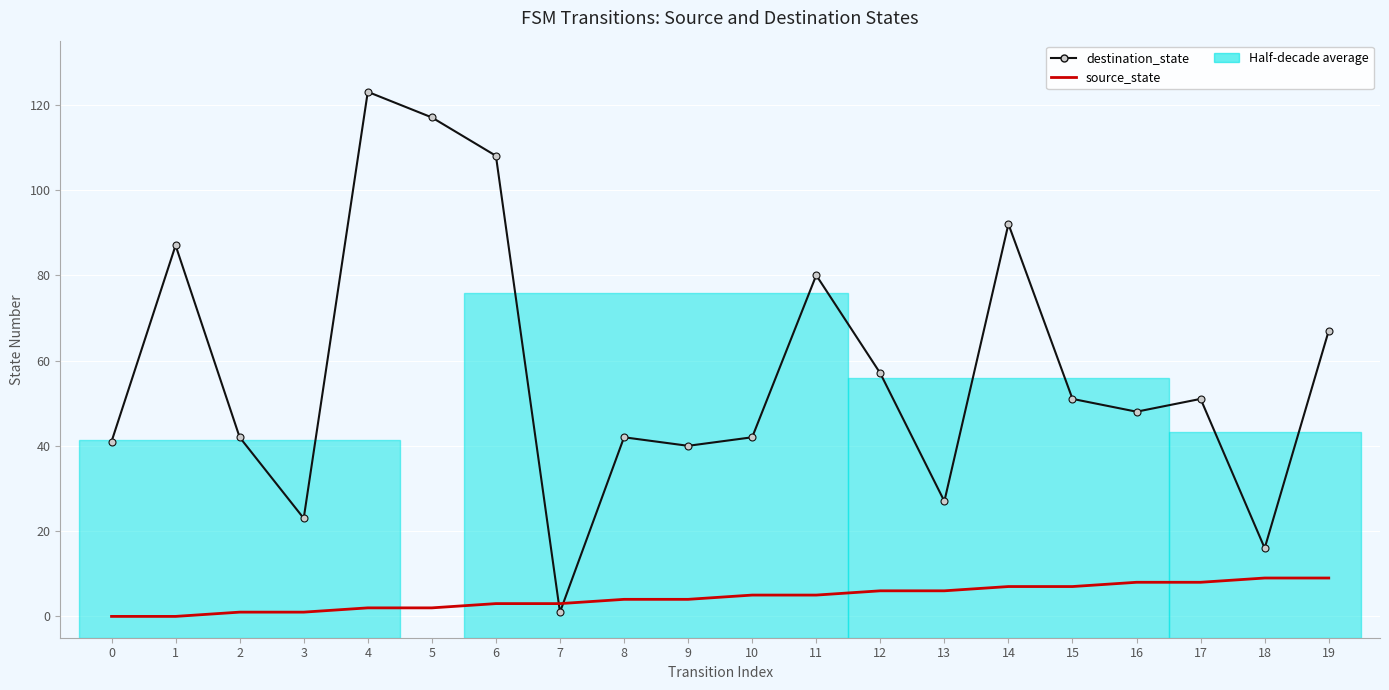

Which series has the widest spread of values?

destination_state